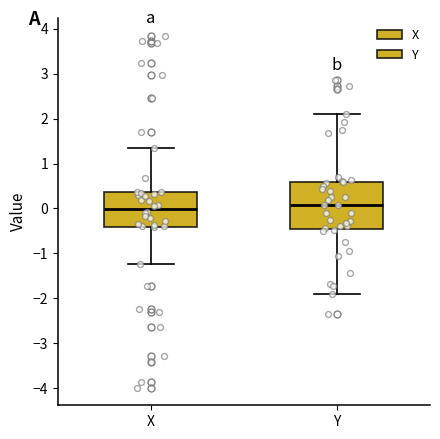

Reading left to right, read every box against the y-axis: the position of its median line, the range the box covers, and the ends of its whiskers. The values are not printed on the chart, so give them approximately, as read against the axis.

X: median 0.0, box -0.4 to 0.4, whiskers -1.2 to 1.4
Y: median 0.1, box -0.5 to 0.6, whiskers -1.9 to 2.1